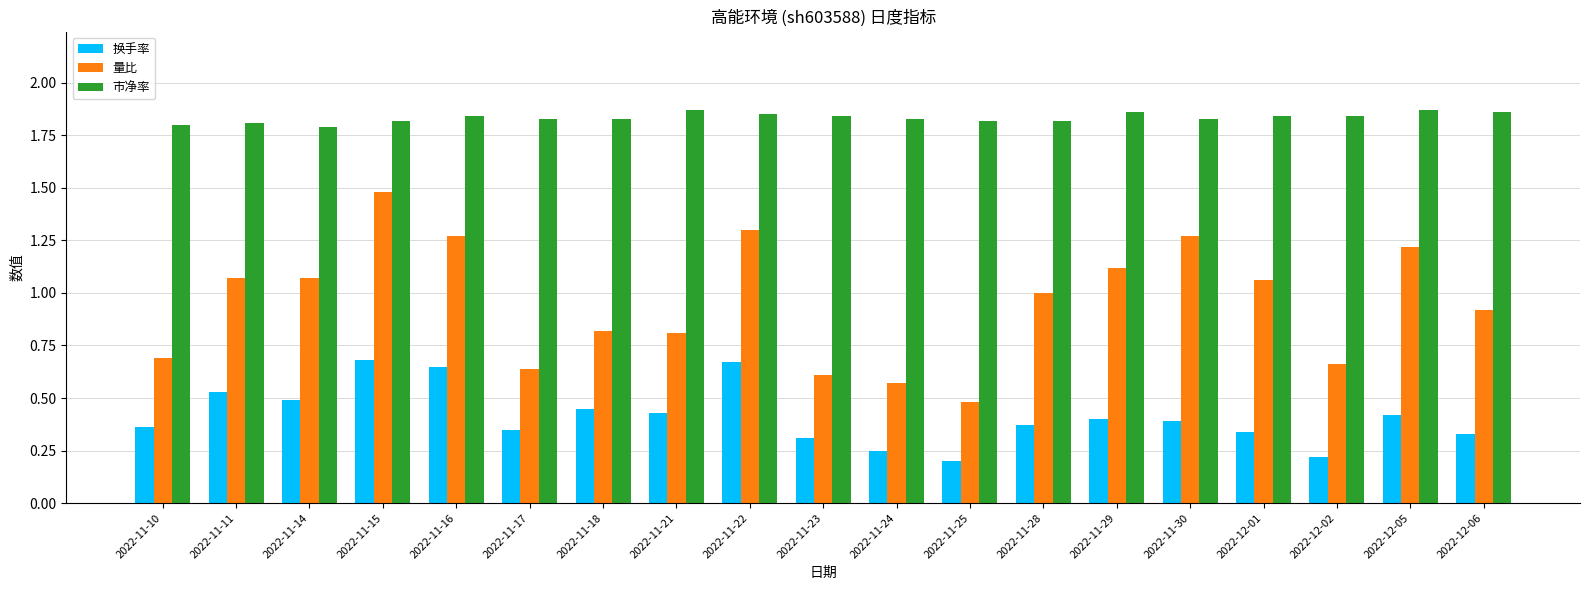

Does the chart contain any negative values?

No